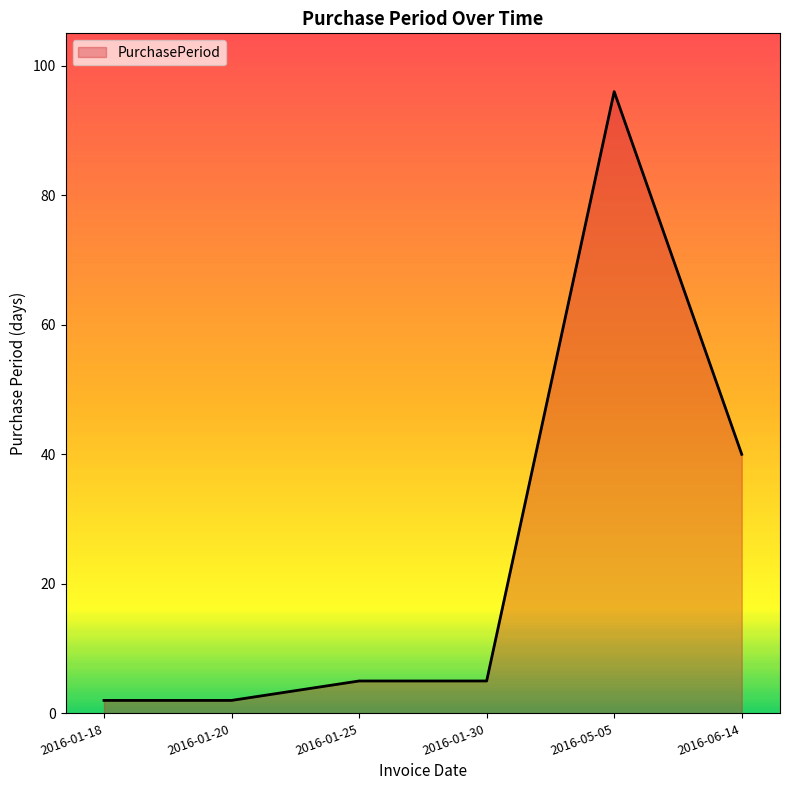

Between 2016-01-25 and 2016-01-20, which is larger?

2016-01-25